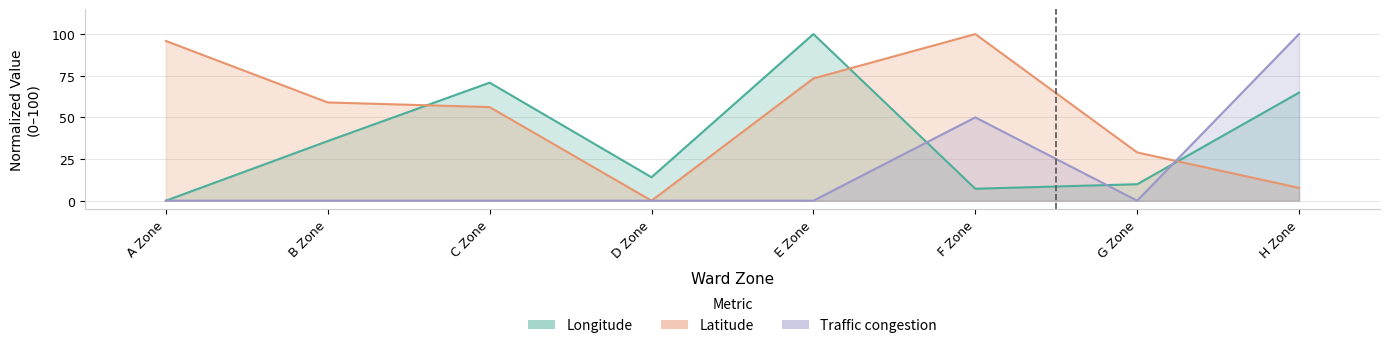

What is the sum of the Latitude values at C Zone and A Zone?

152.0